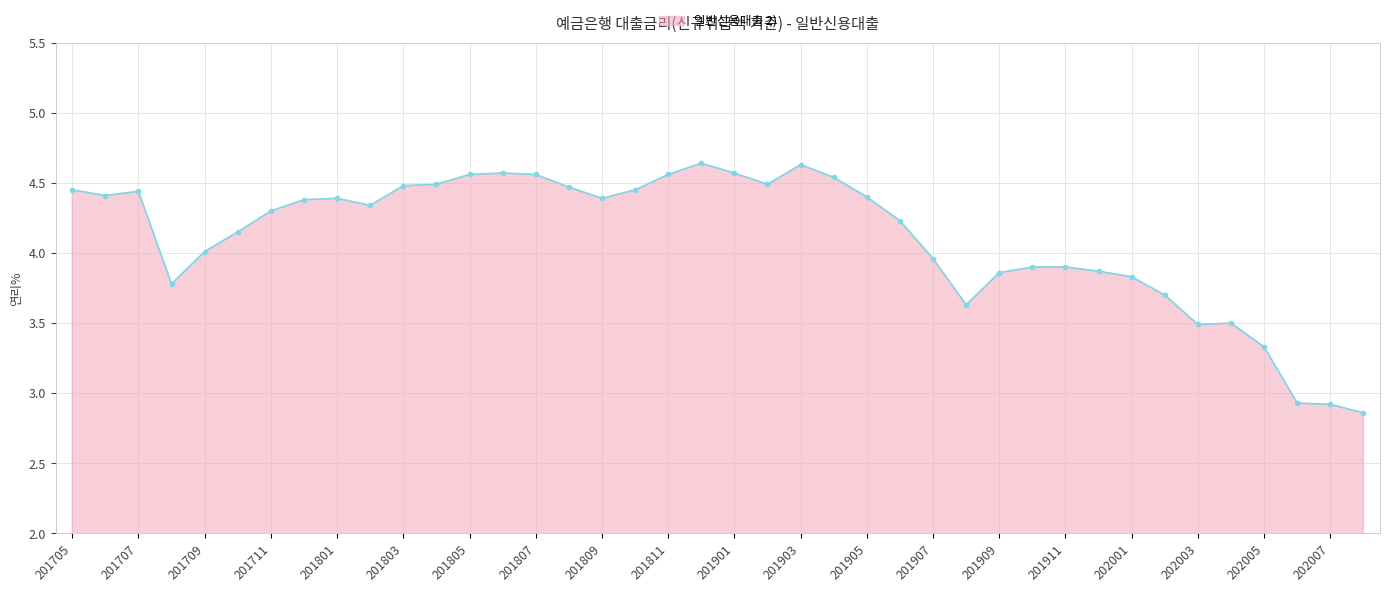

How many values are below 4?

15